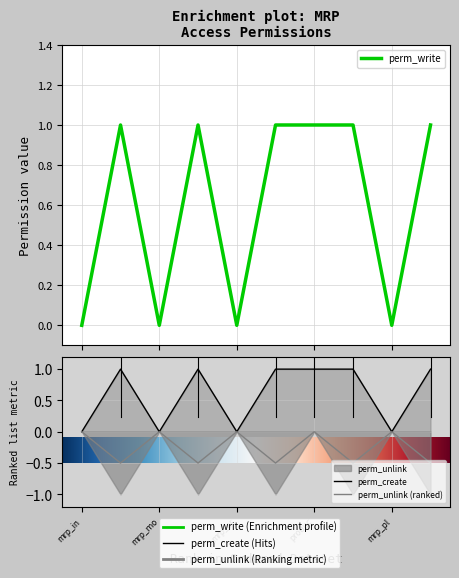

True or false: perm_create and perm_unlink intersect in this chart.

False